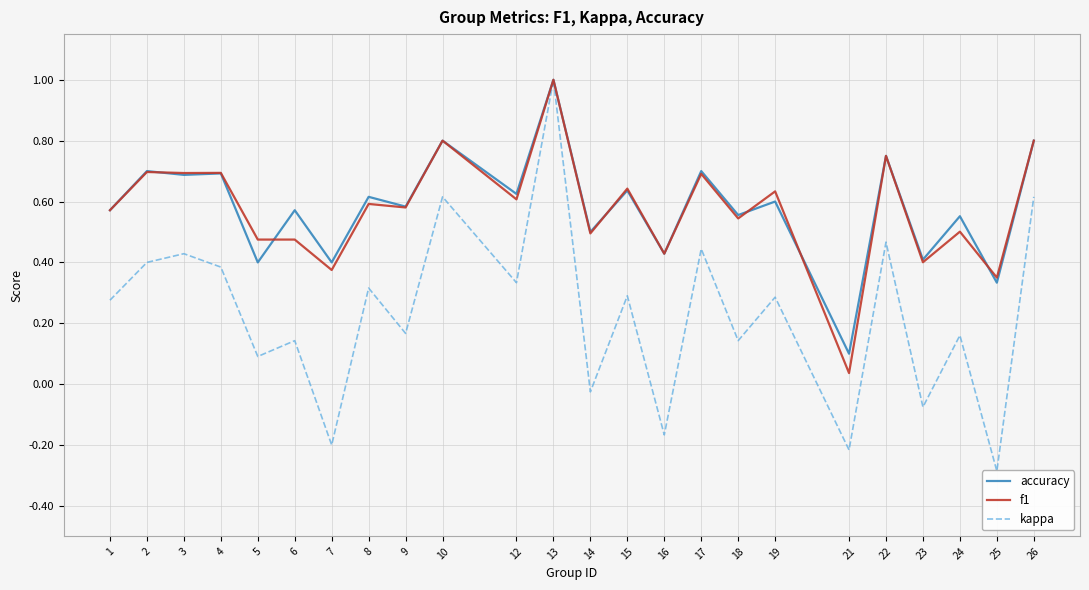

At how many categories does at least one series exceed 0?

24